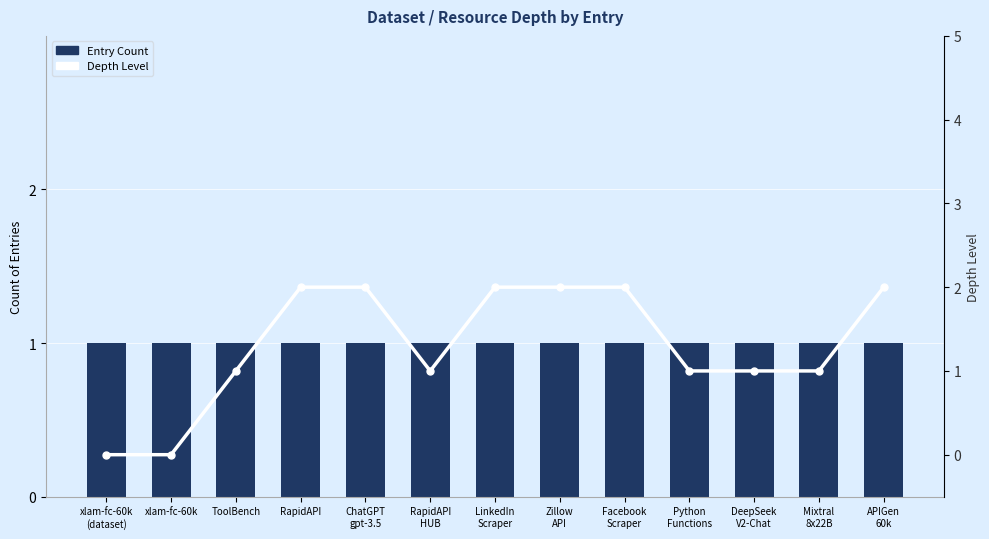

What position from the left is Python
Functions?

10